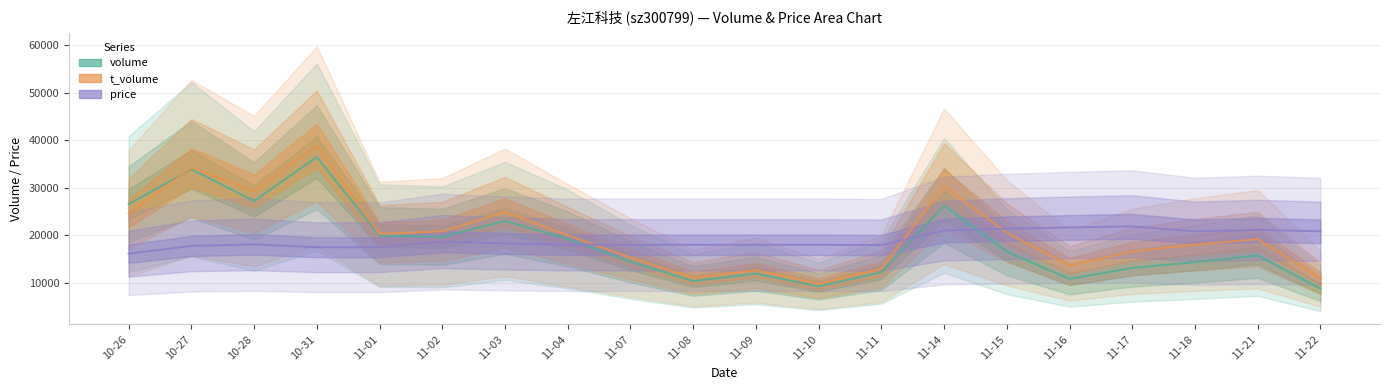

True or false: price has a value of 6140.6 at 11-08.

False